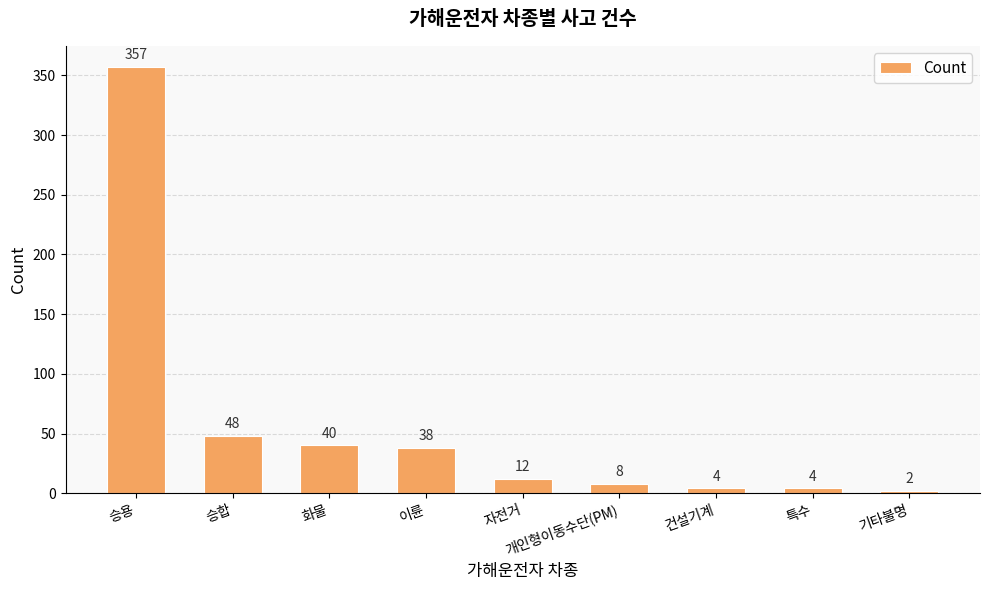

What is the minimum value shown in the chart?

2